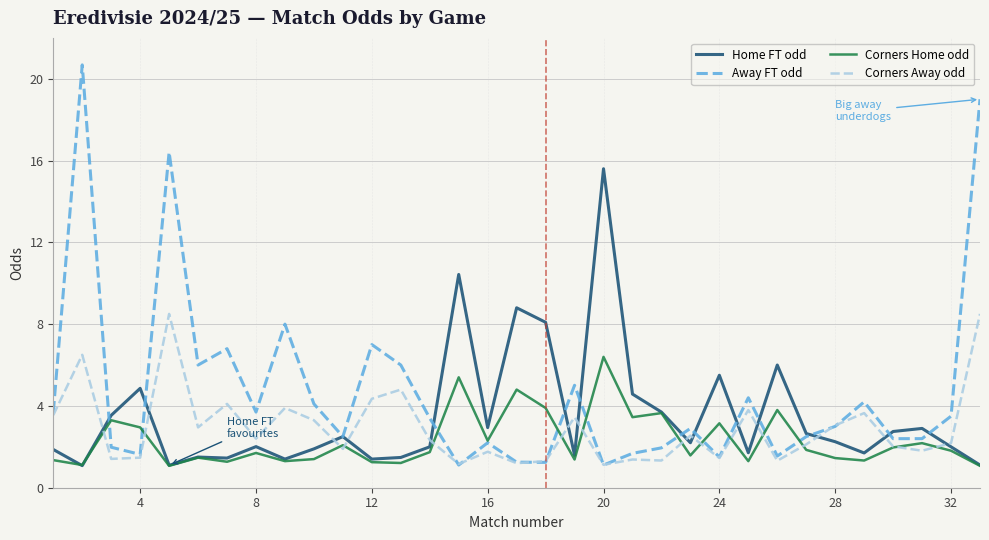

Which series has the widest spread of values?

Away FT odd